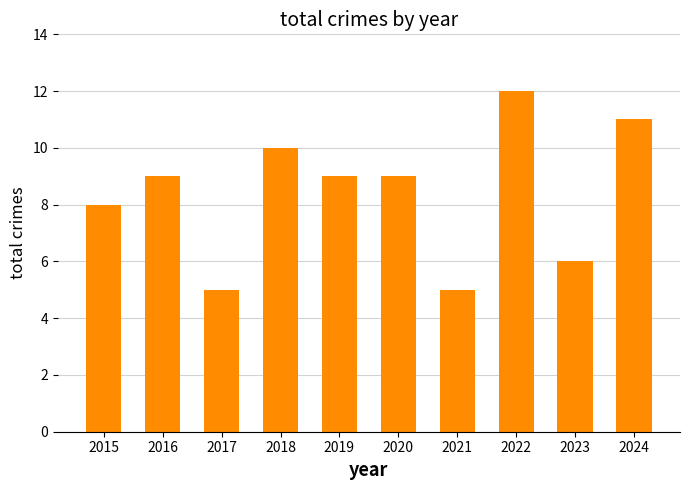

The value at 2023 is 6. True or false?

True